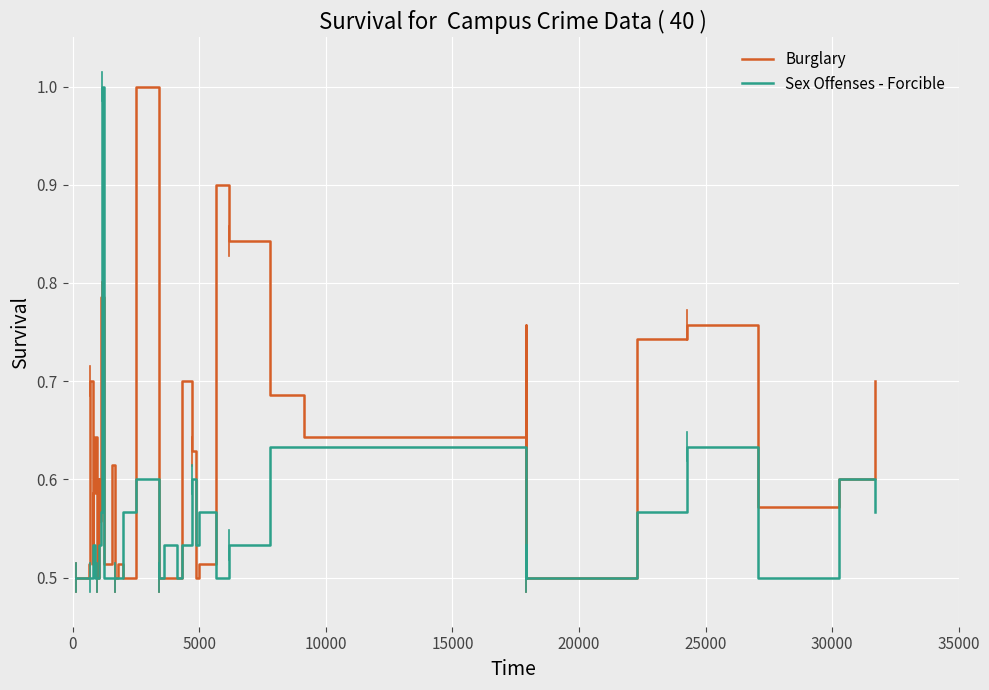

Reading left to right, what are all the values shown in this chart?

Burglary: 0.5	0.5	0.5	0.5	0.7	0.5	0.6	0.6	0.5	0.6	0.6	0.8	0.8	0.7	0.5	0.6	0.5	0.5	0.5	1.0	0.5	0.5	0.5	0.7	0.6	0.5	0.5	0.9	0.8	0.7	0.6	0.5	0.5	0.8	0.5	0.7	0.8	0.6	0.6	0.7
Sex Offenses - Forcible: 0.5	0.5	0.5	0.5	0.5	0.5	0.5	0.5	0.5	0.5	0.5	0.6	1.0	0.6	0.5	0.5	0.5	0.5	0.6	0.6	0.5	0.5	0.5	0.5	0.6	0.5	0.6	0.5	0.5	0.6	0.6	0.5	0.5	0.5	0.5	0.6	0.6	0.5	0.6	0.6